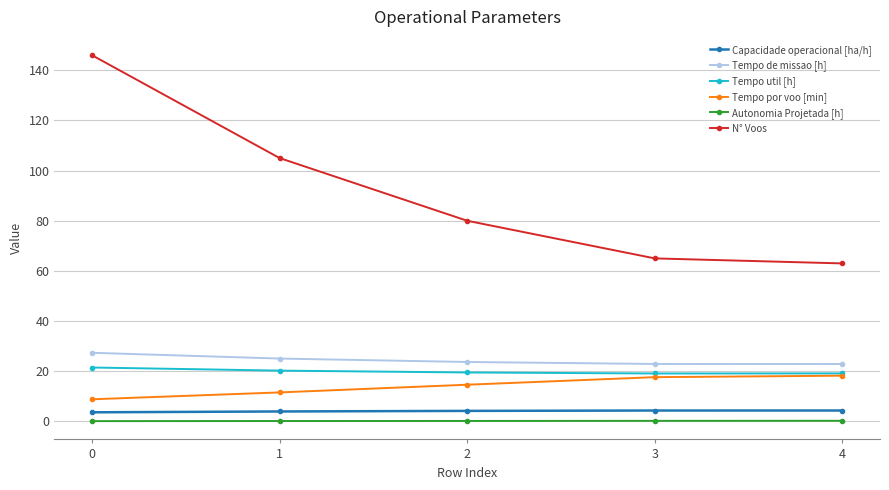

Which series changed the most between 0 and 1?

N° Voos